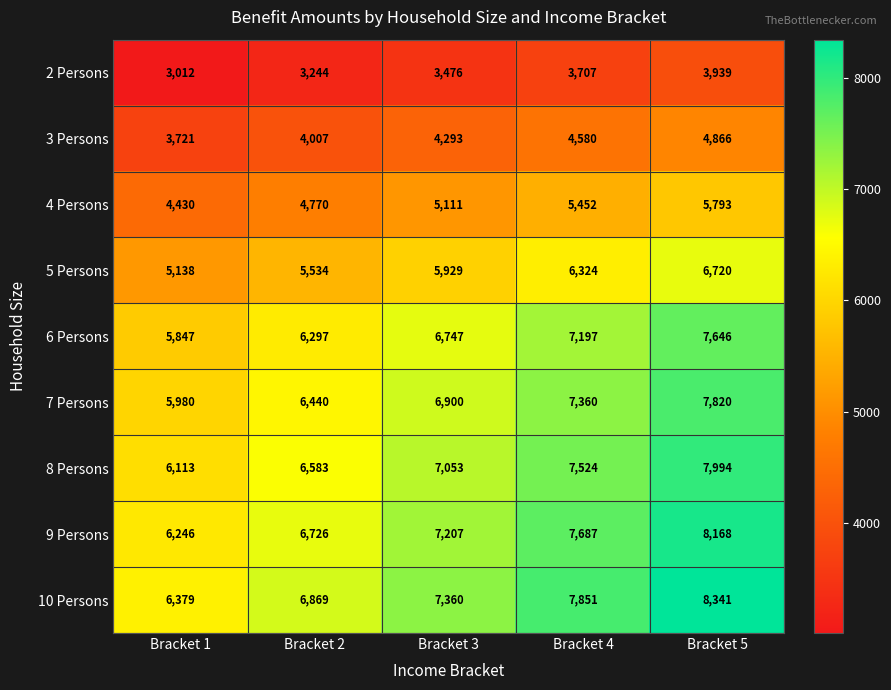

Which series has the largest range (max minus min)?

10 Persons